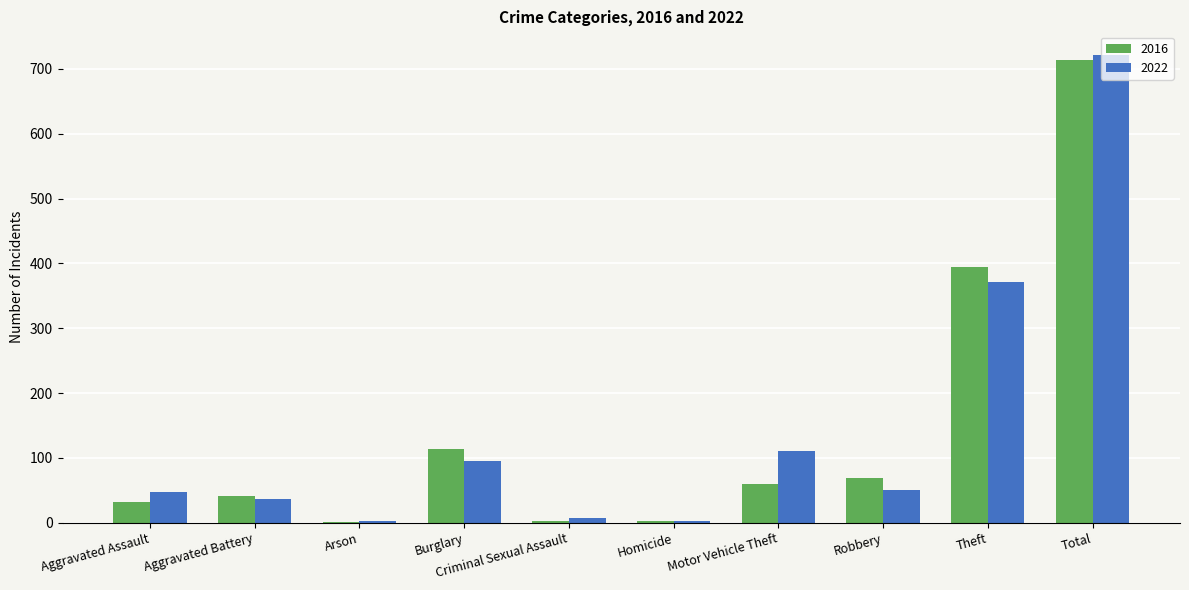

At which category is the sum across all series the highest?

Total